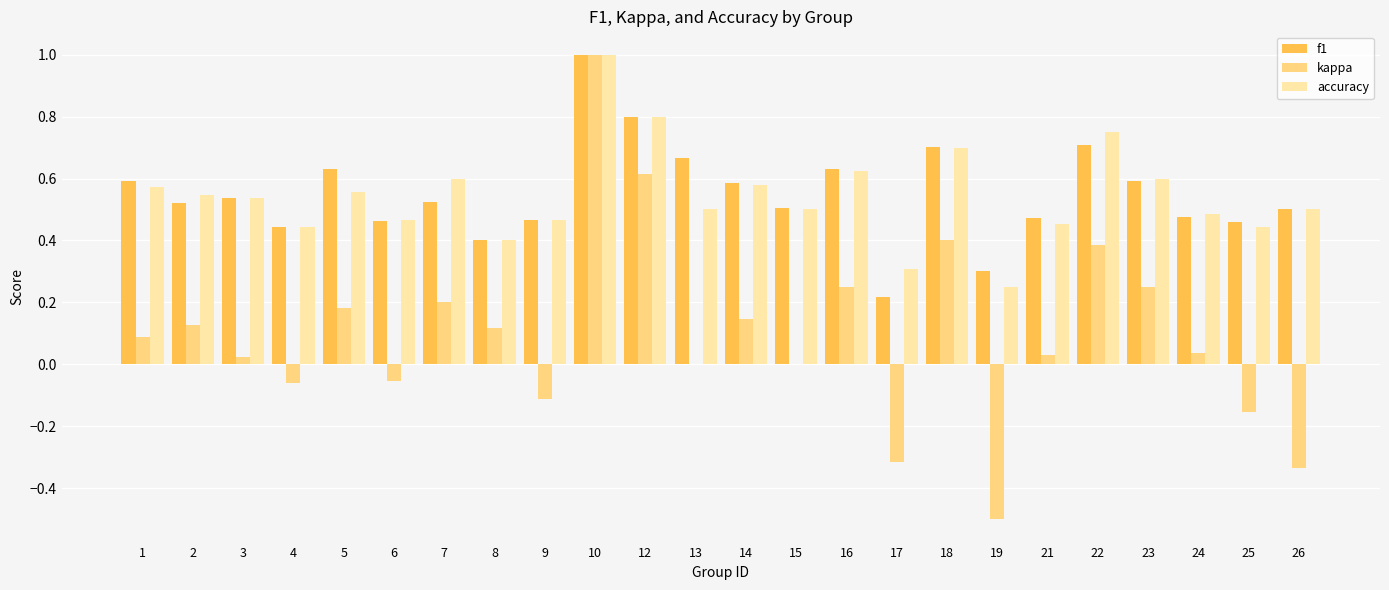

What is the maximum value shown in the chart?

1.0